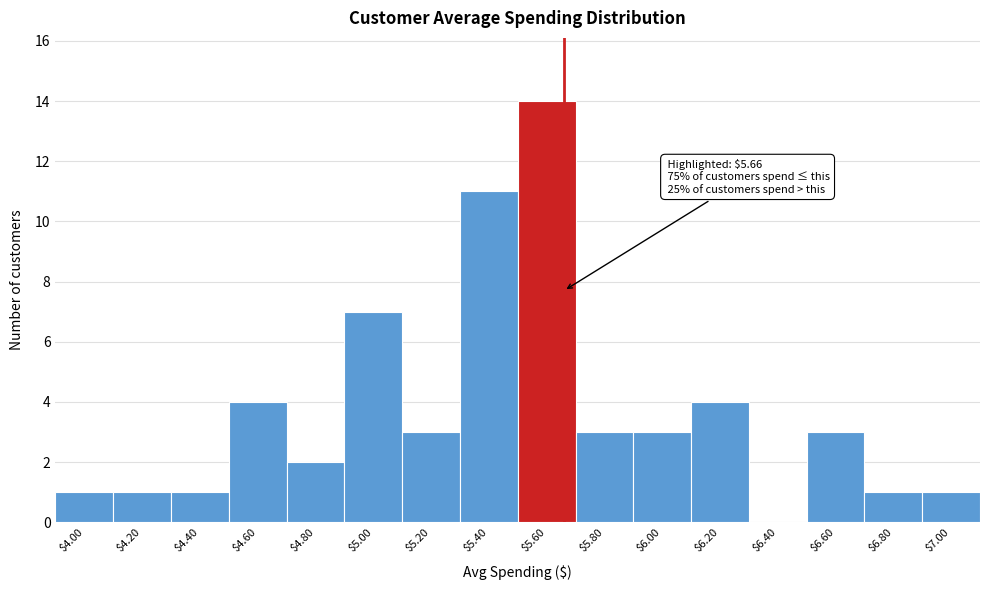

Over which range of the x-axis is the bar tallest?

5.5 to 5.7